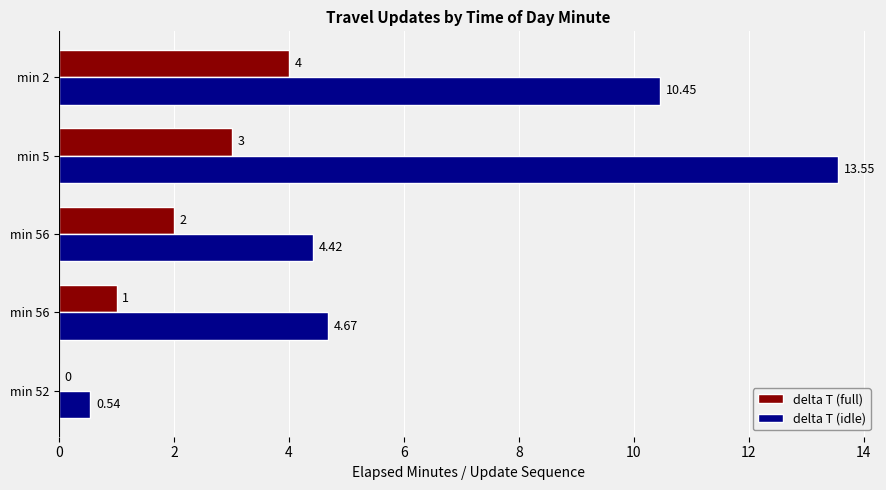

How many series are shown in this chart?

2